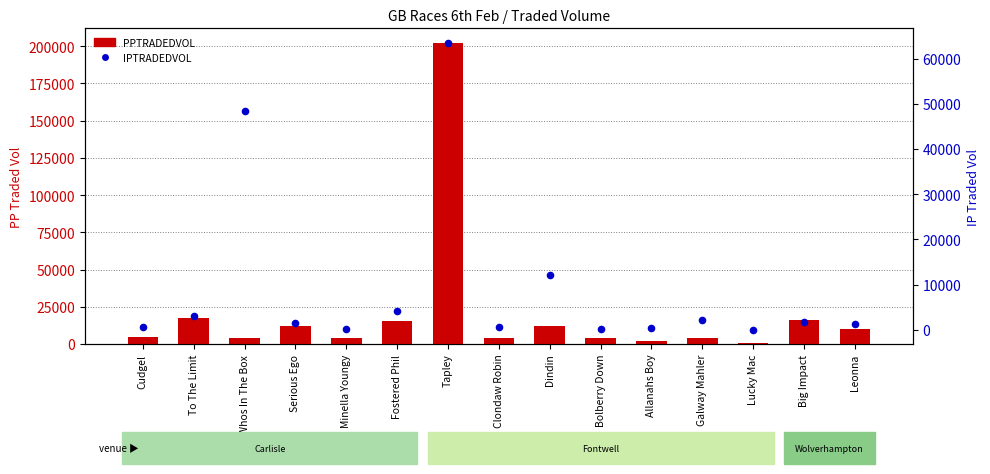

What is the total value across all series at Bolberry Down?

4576.0